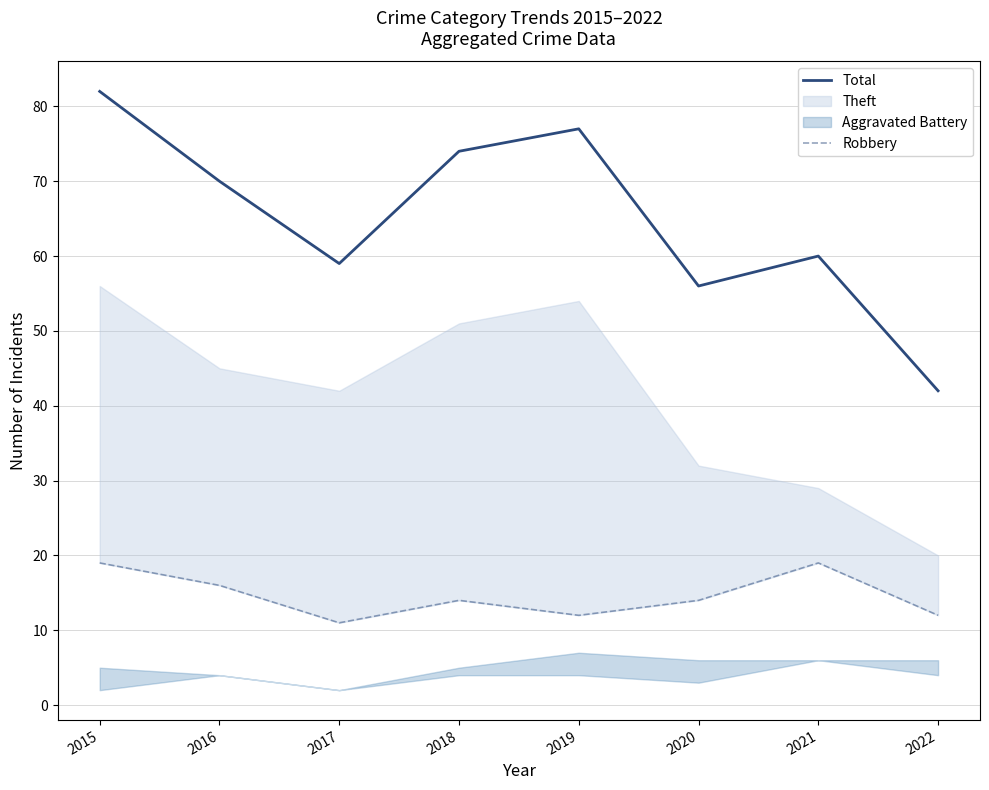

Does the chart display data point markers on the line(s)?

No